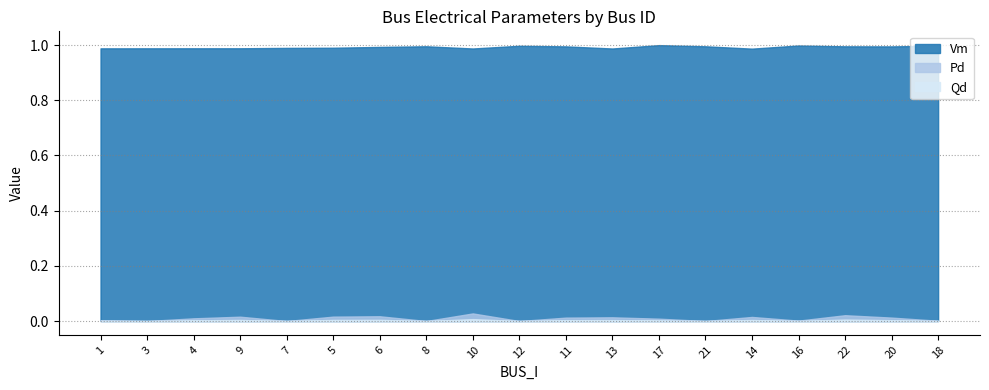

Where is Vm nearest to the value 0?

14